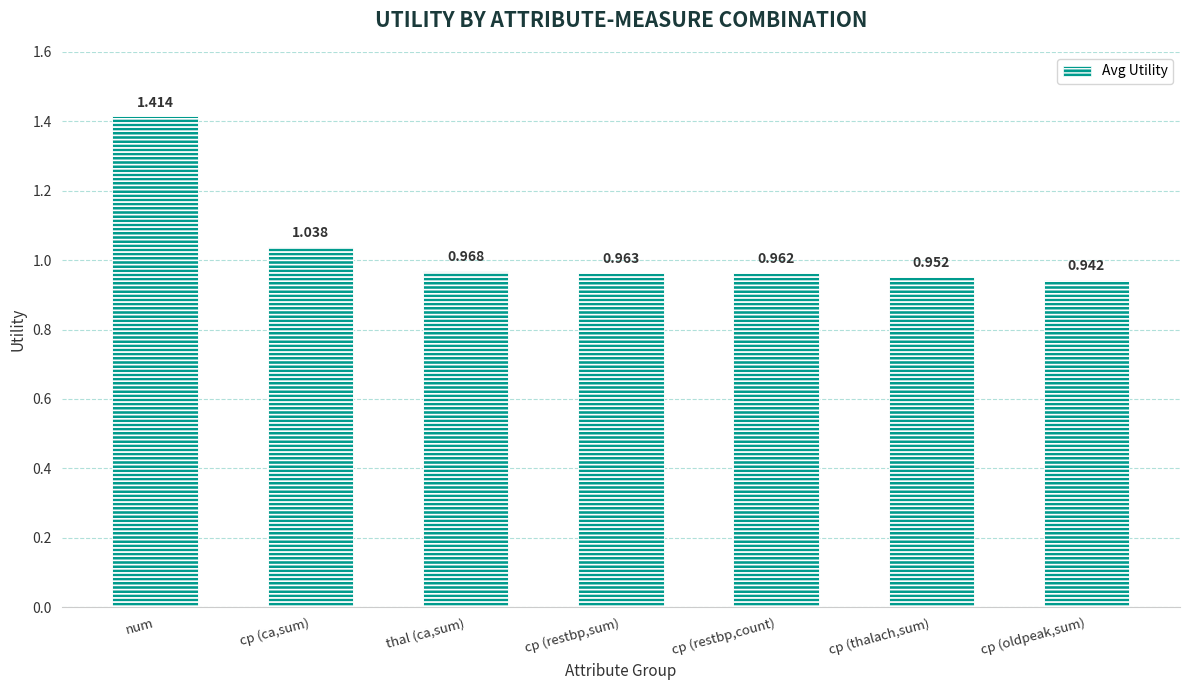

What position from the left is cp (ca,sum)?

2